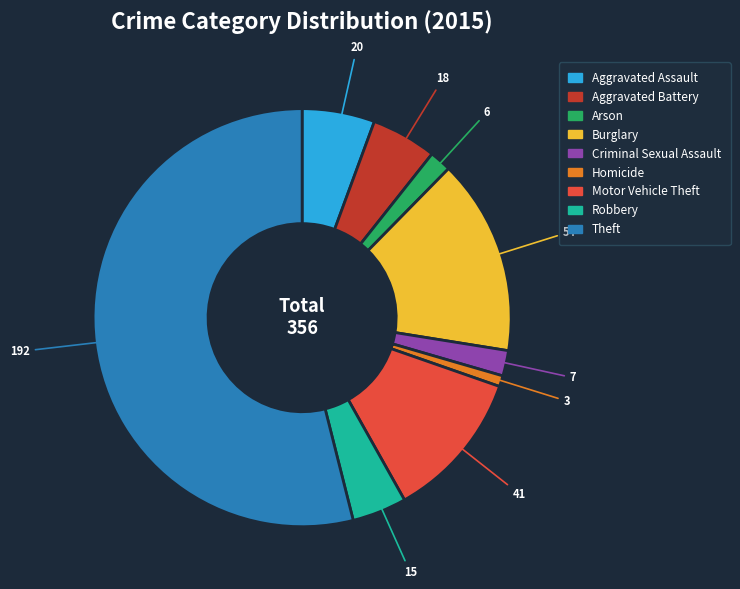

Which slice is the smallest?

Homicide